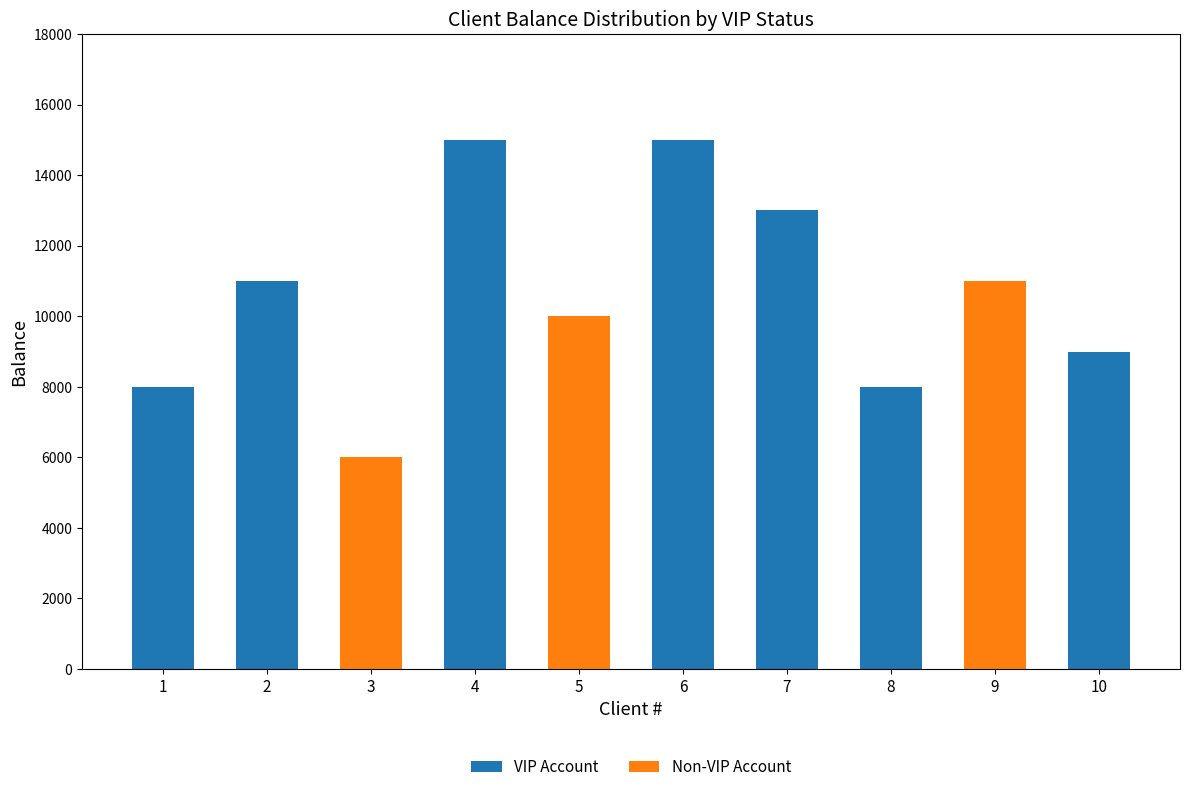

Where does the VIP Account series first go above 9000?

2